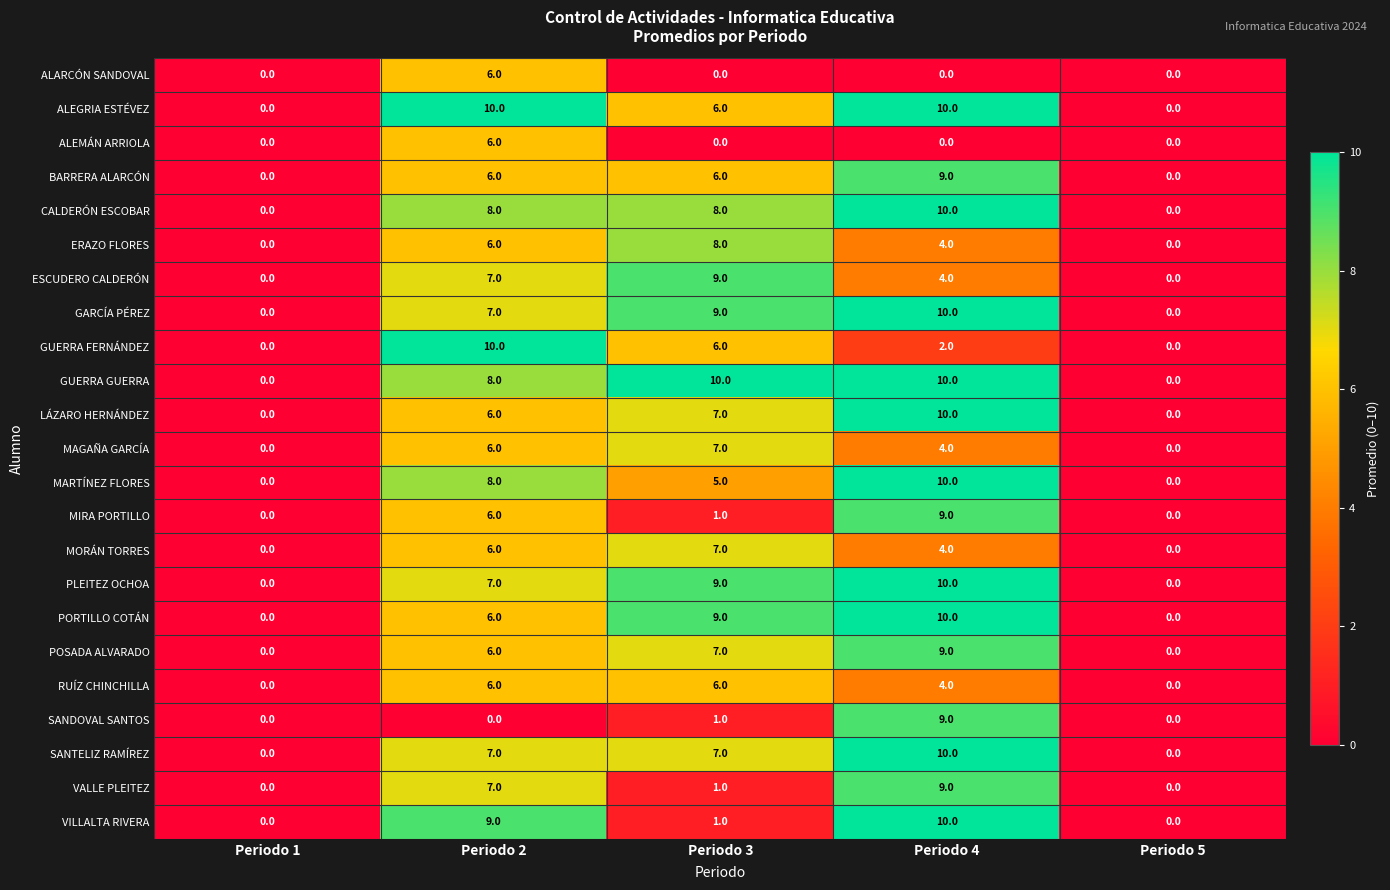

What is the difference between the maximum and minimum values in the SANTELIZ RAMÍREZ series?

10